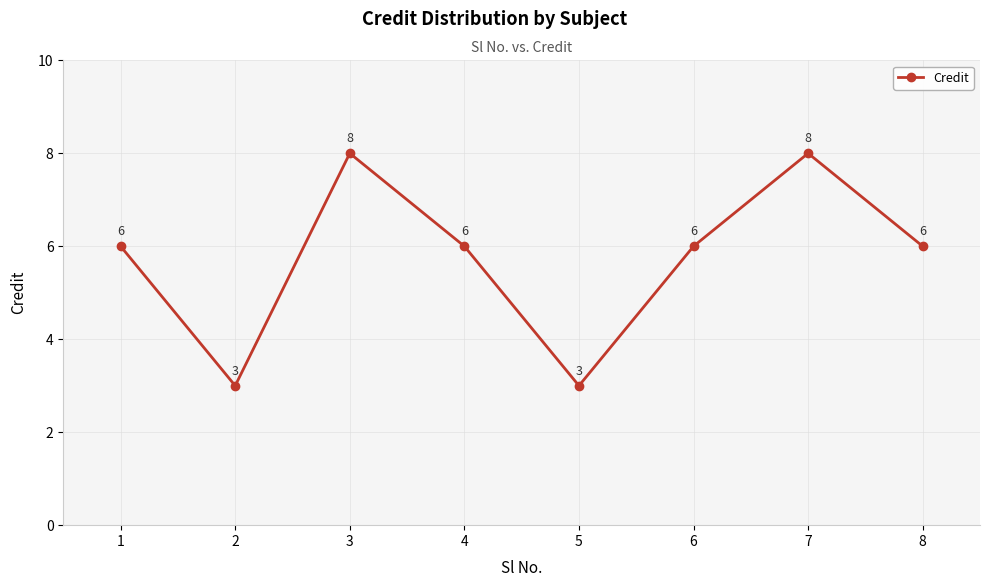

What is the smallest value displayed?

3